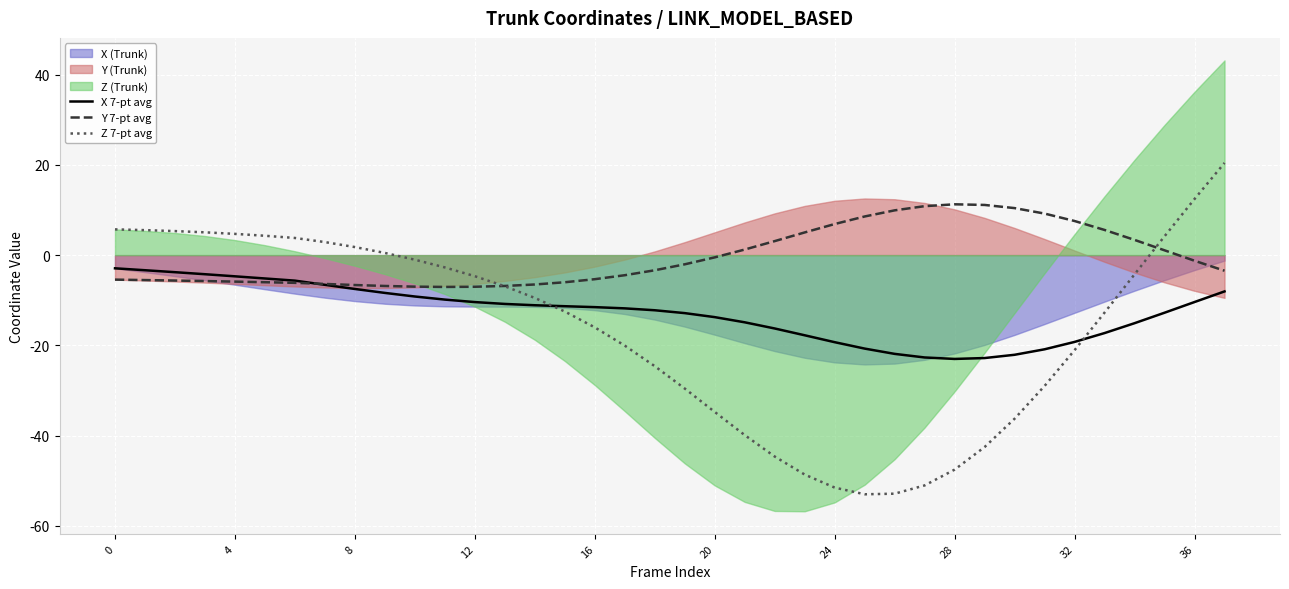

The Y 7-pt avg series shows 1.8 at 24. True or false?

False